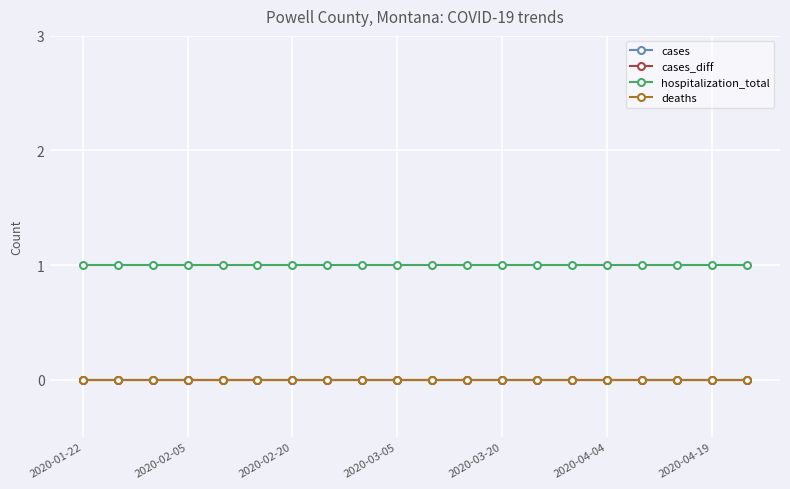

Is this an area chart (filled region under the line)?

No